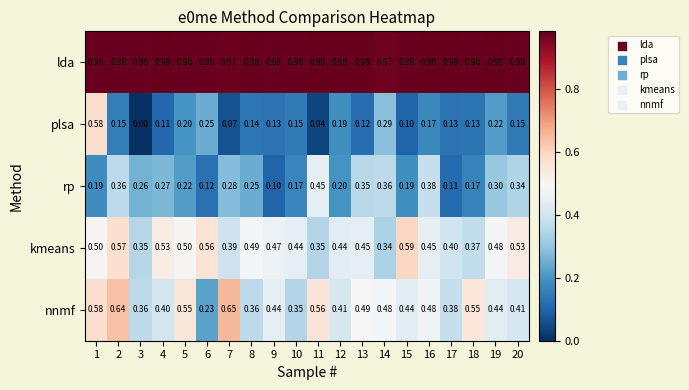

How many categories are shown in the chart?

20